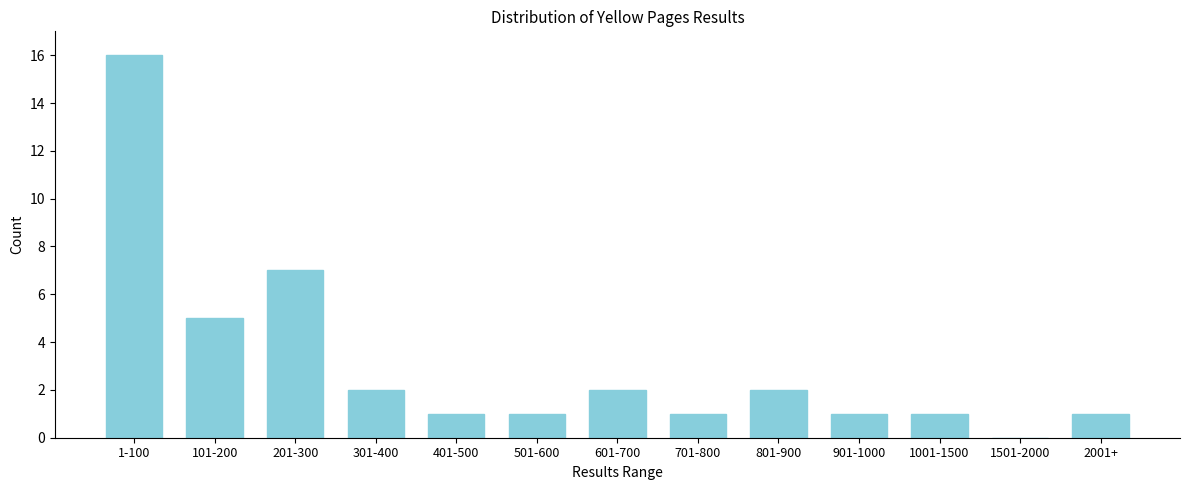

Reading right to left, transcribe all the data shown in this chart.

2001+=1	1501-2000=0	1001-1500=1	901-1000=1	801-900=2	701-800=1	601-700=2	501-600=1	401-500=1	301-400=2	201-300=7	101-200=5	1-100=16